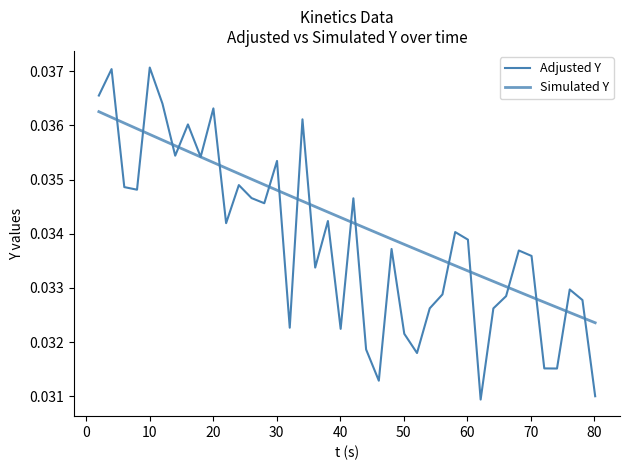

How many intersections are there between Simulated Y and Adjusted Y?

17